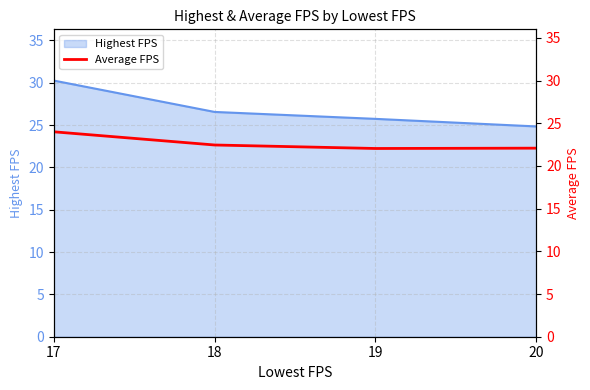

True or false: the data shows 32.4 at 18.

False